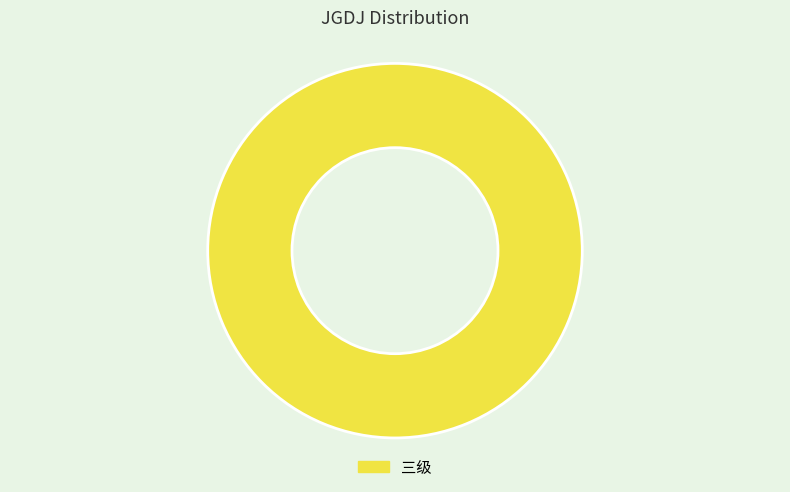

Is there any slice that represents more than half of the pie?

Yes